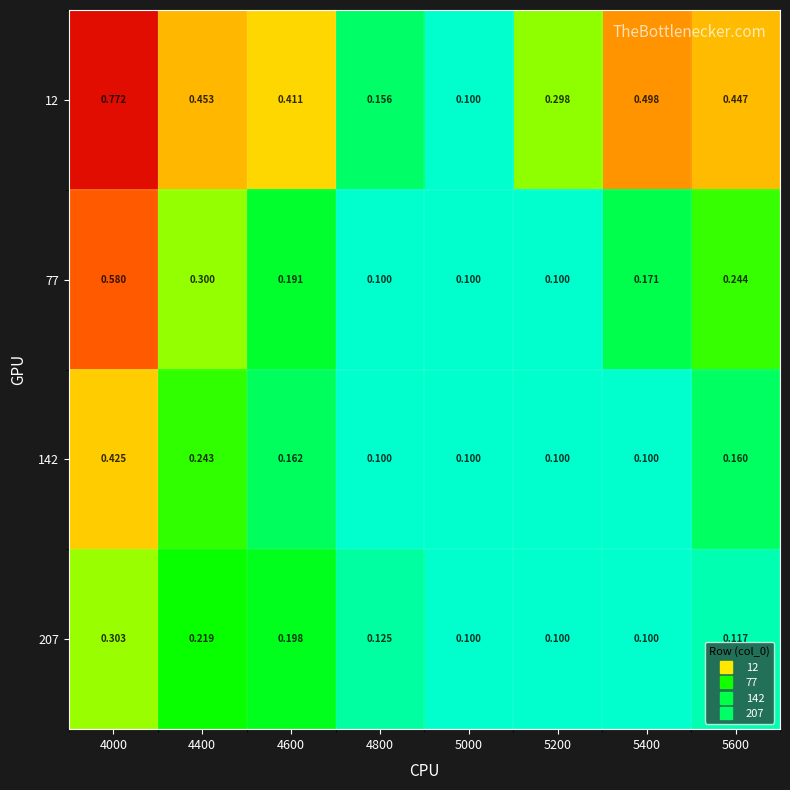

Is the value of 12 at 5600 greater than the value of 77 at 4400?

Yes